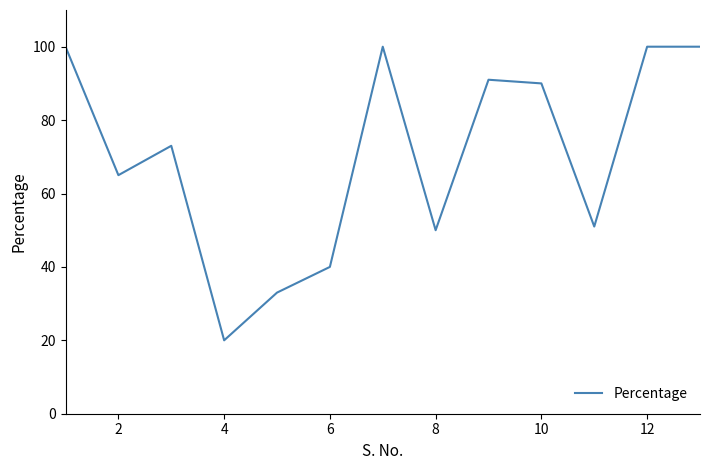

What is the smallest value displayed?

20